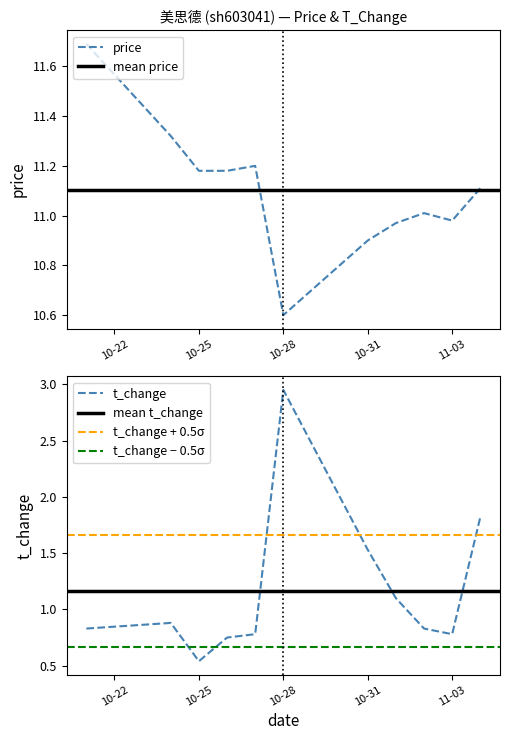

The price series shows 20.9 at 2022-10-21. True or false?

False